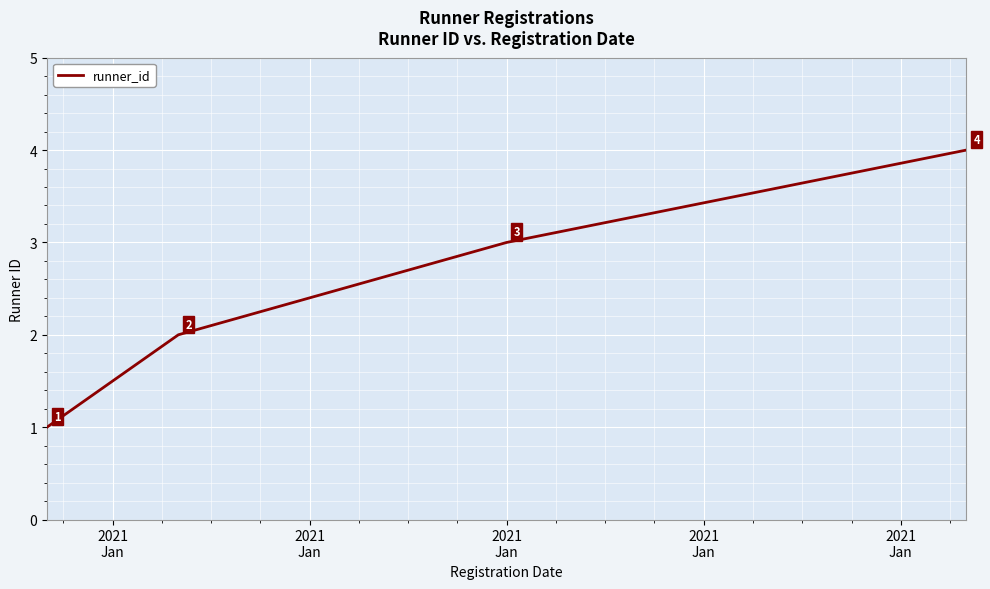

How many values are between 2 and 4?

3